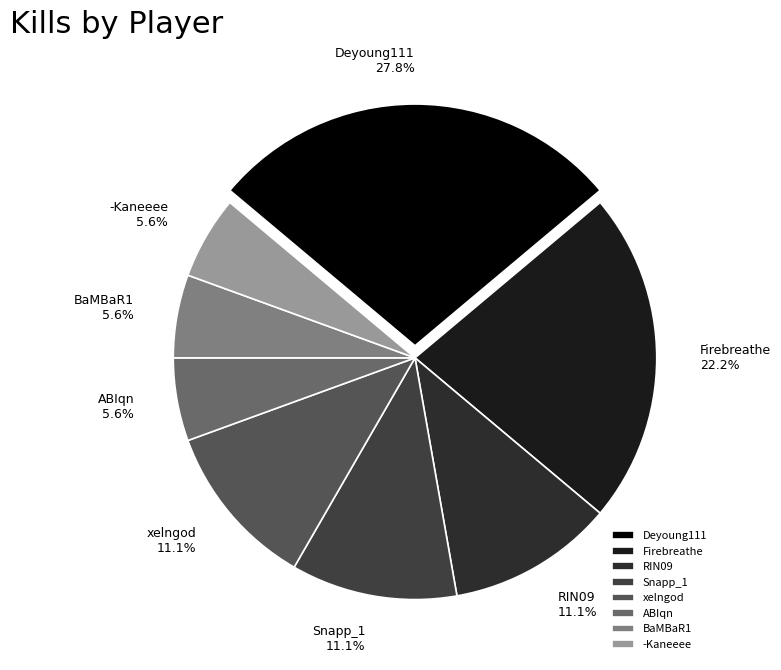

How many slices are in this pie chart?

8